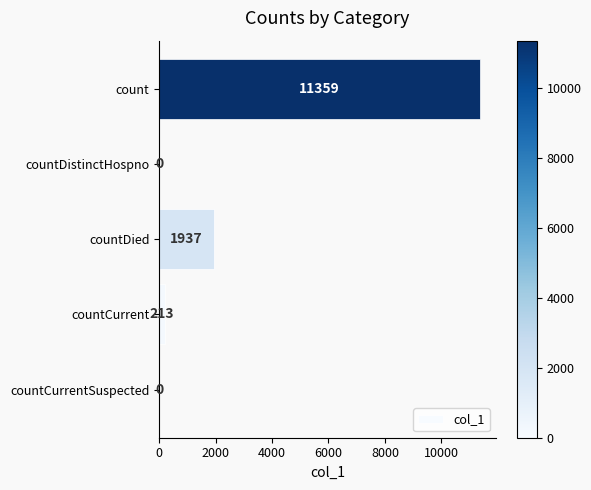

What is the sum of the values at count and countDistinctHospno?

11359